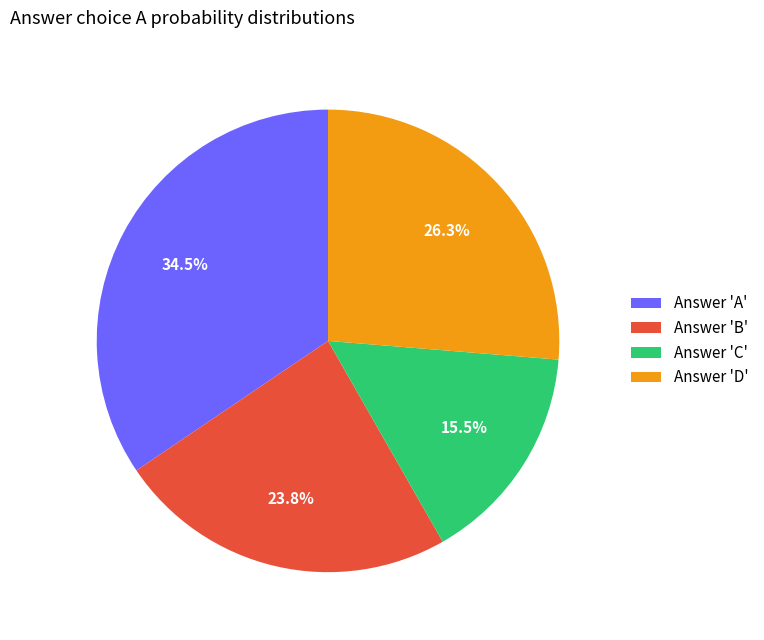

Is there a majority slice in this chart?

No